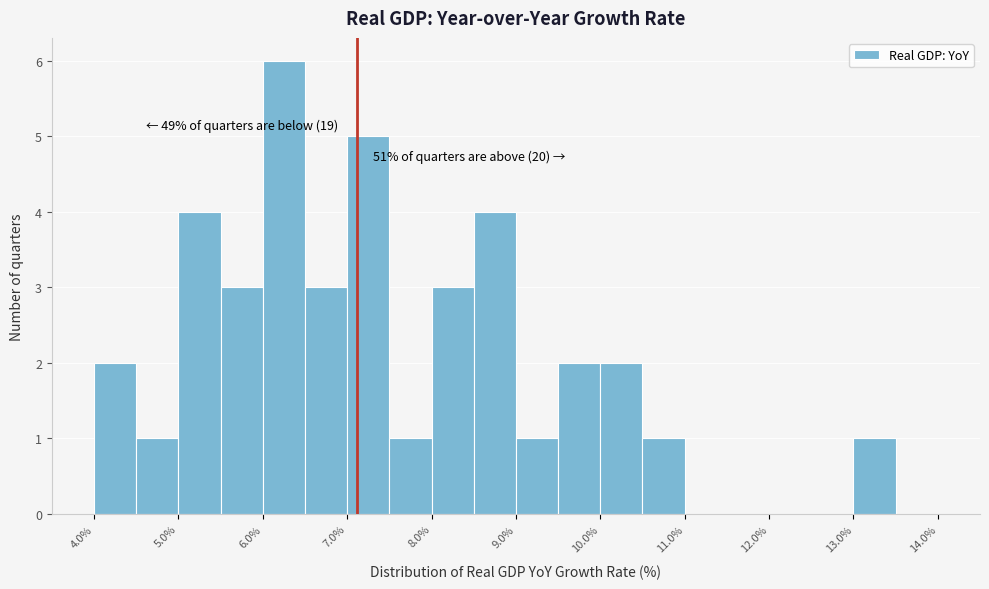

Which range on the x-axis has the tallest bar?

6.0 to 6.5